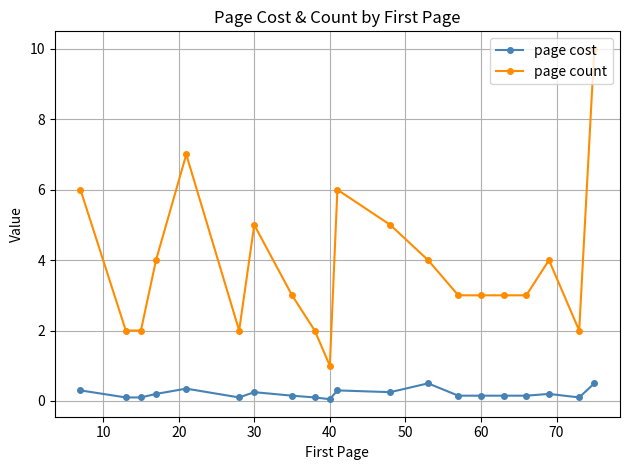

What are all the series names shown in the legend?

page cost, page count